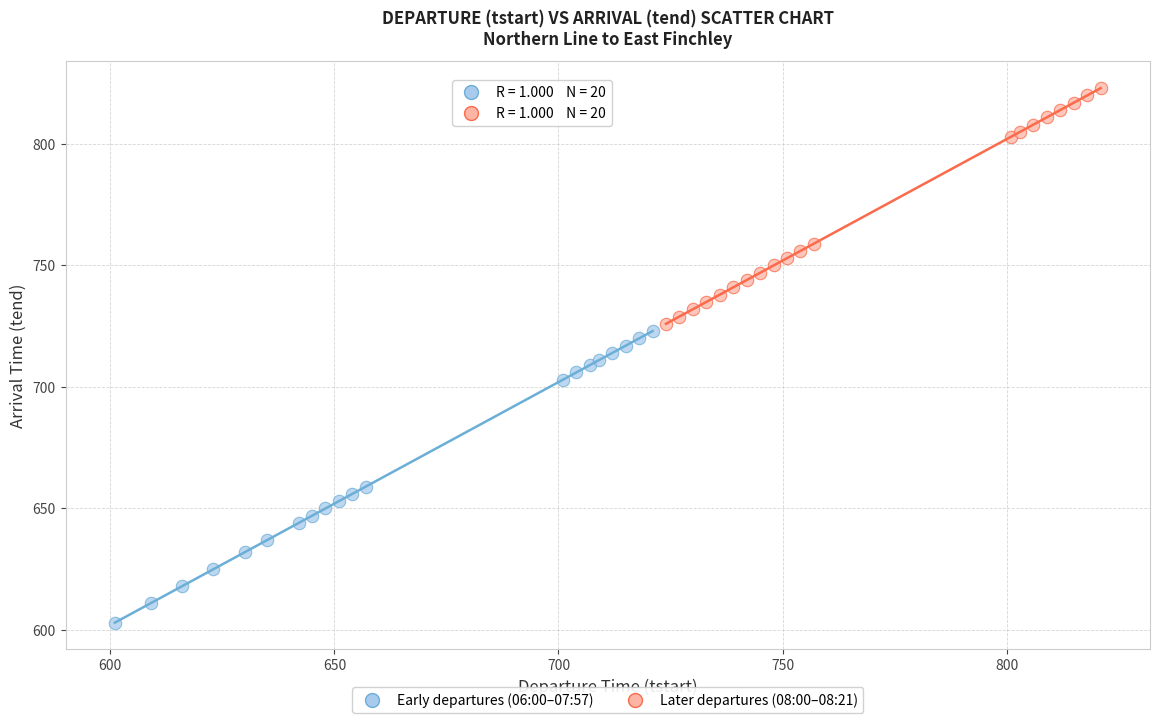

Which series reaches the minimum Y coordinate?

Early departures (06:00–07:57)